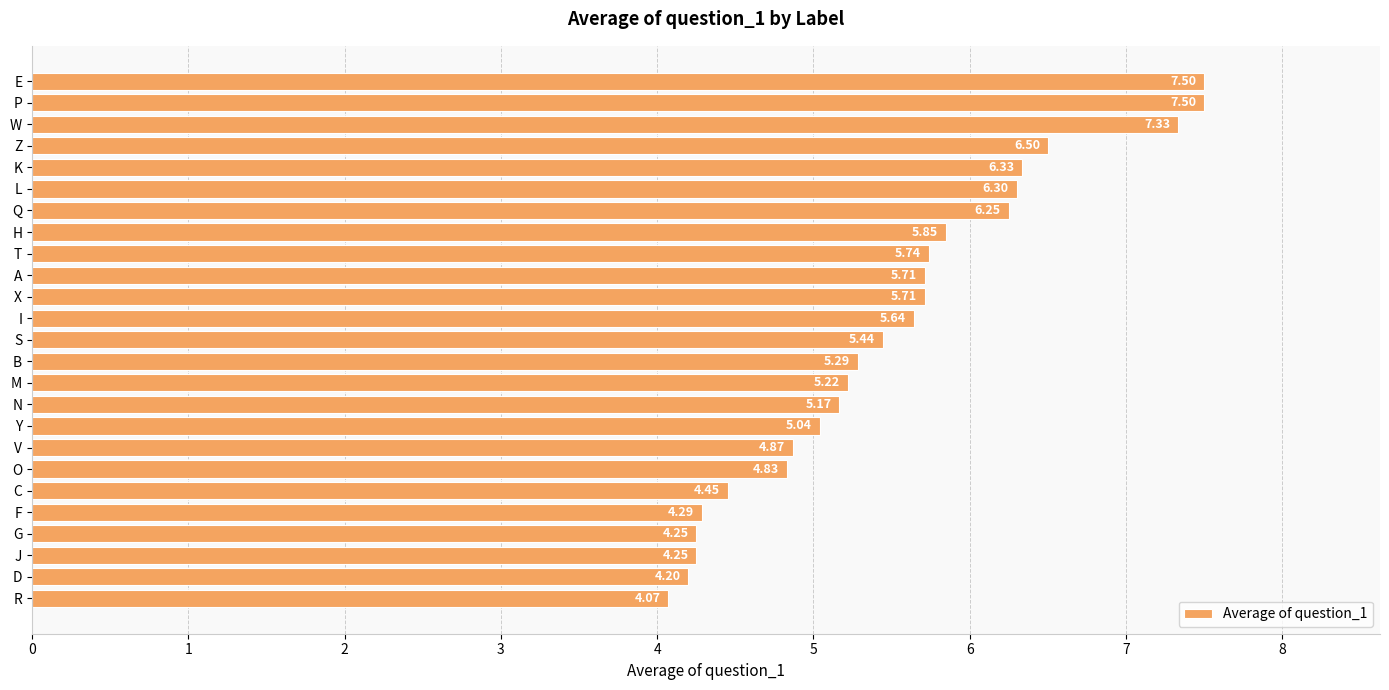

Between V and D, which is larger?

V